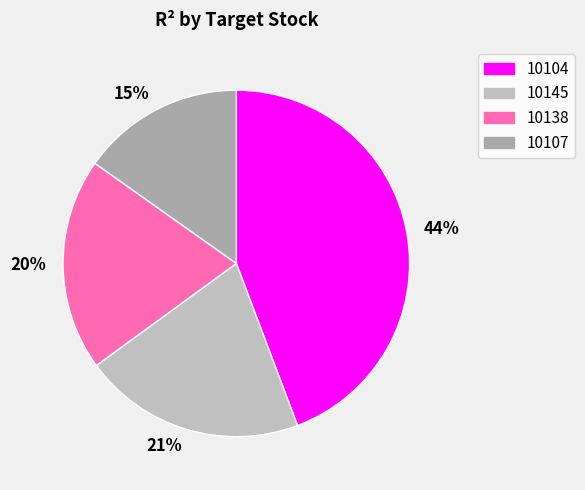

True or false: 44% accounts for 44% of the total.

True